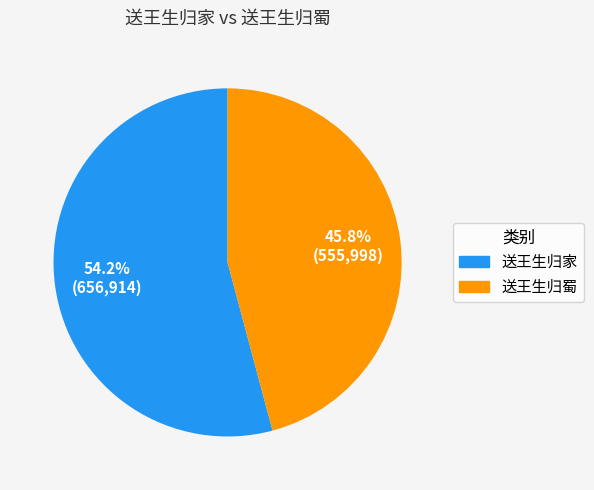

To the nearest percent, what is the difference between the largest and smallest slice percentages?

8%